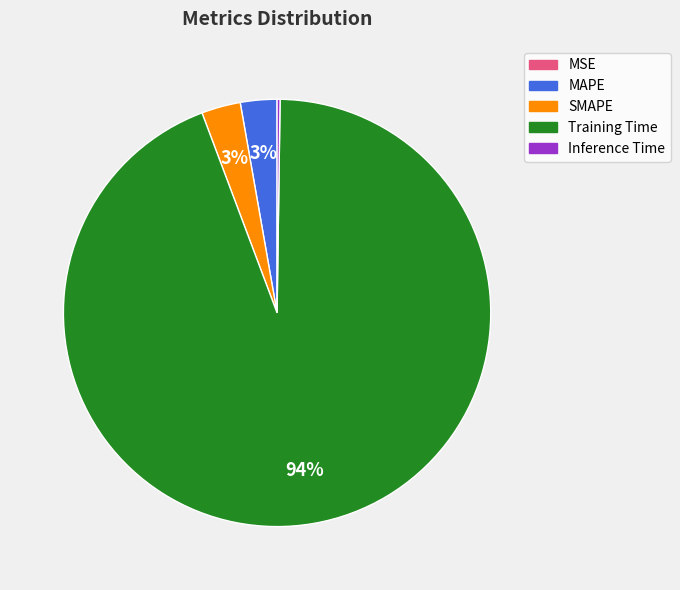

What is the largest slice in the pie chart?

Training Time